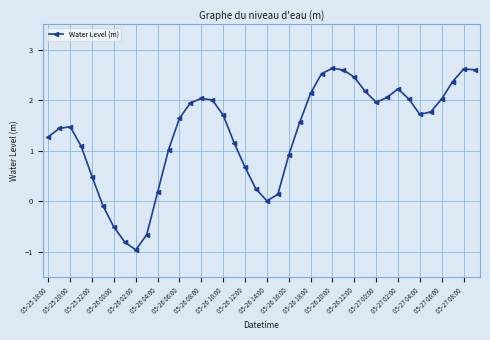

What is the maximum value shown in the chart?

2.6